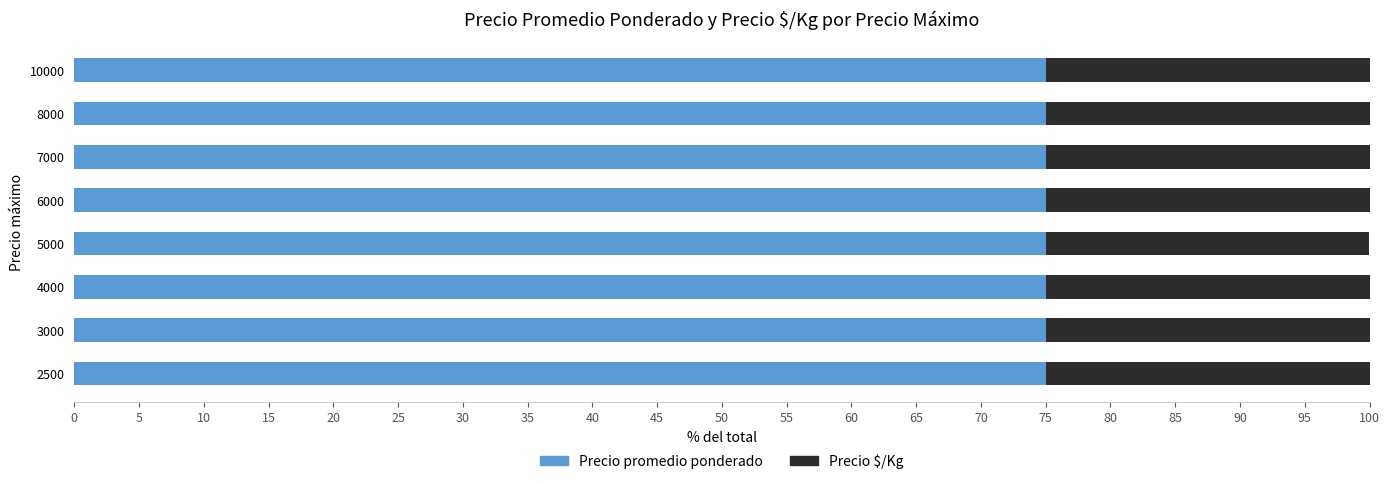

What is the total value across all series at 2500?

100.0